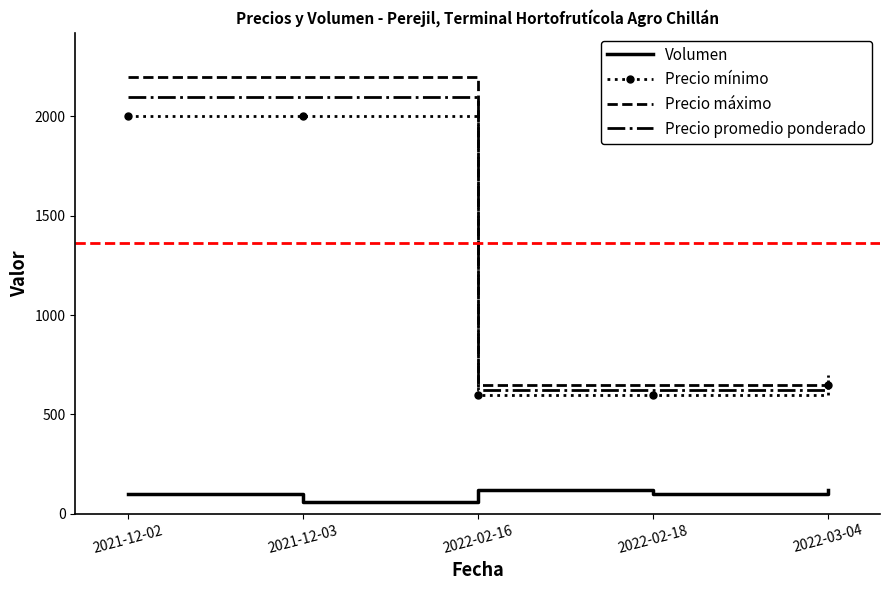

True or false: Volumen and Precio promedio ponderado intersect in this chart.

False